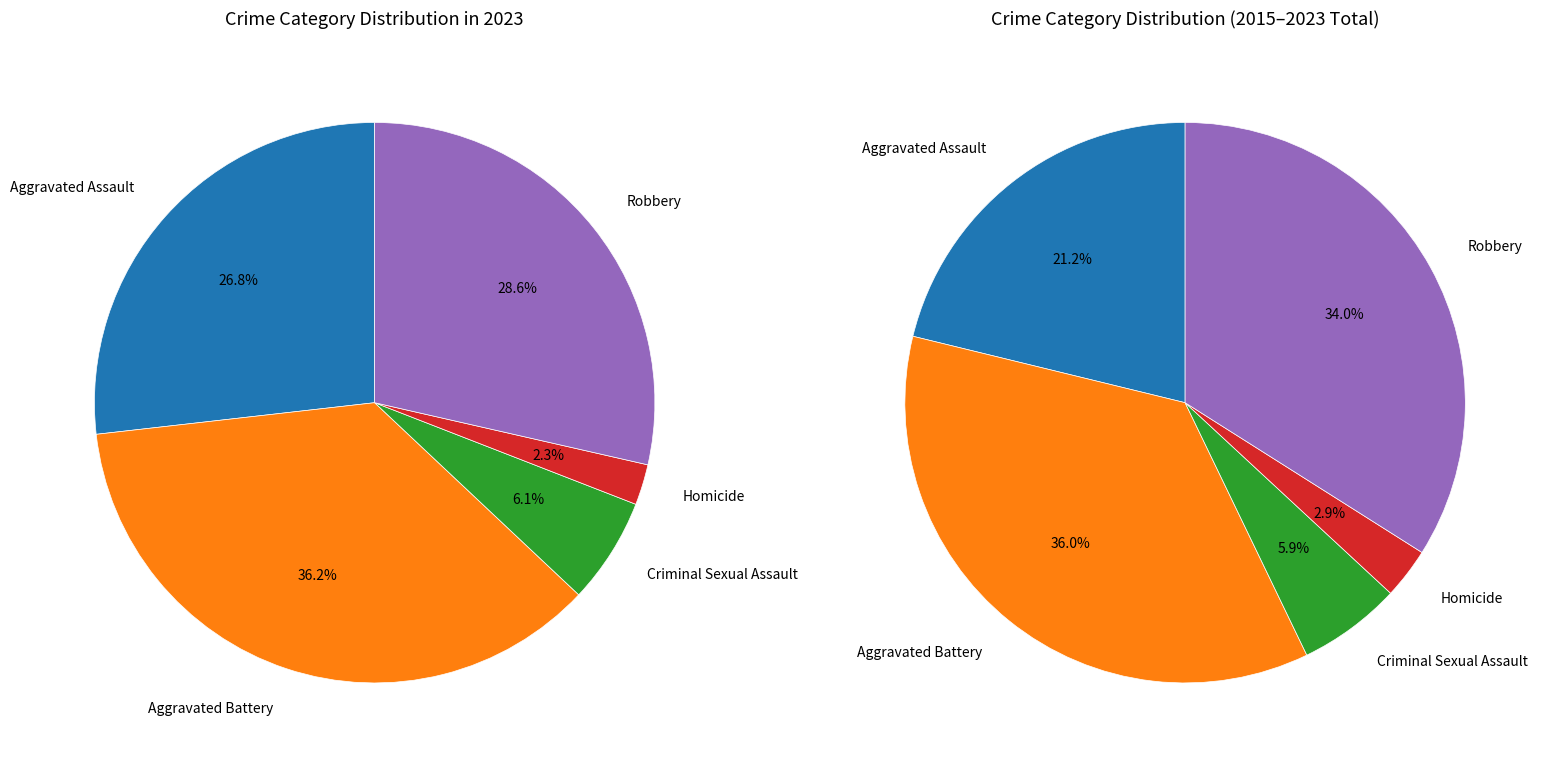

Is the sum of Homicide and Robbery greater than half?

No